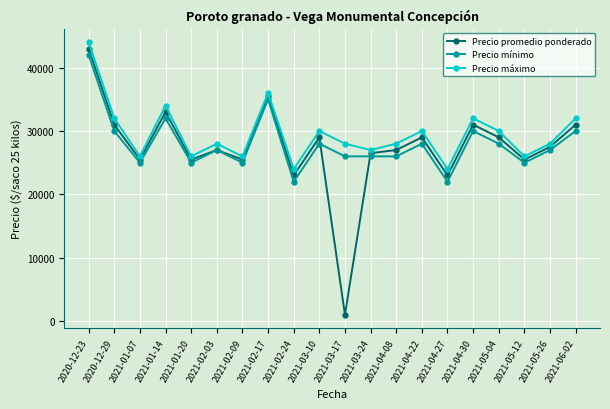

True or false: Precio mínimo and Precio máximo cross at least once.

False